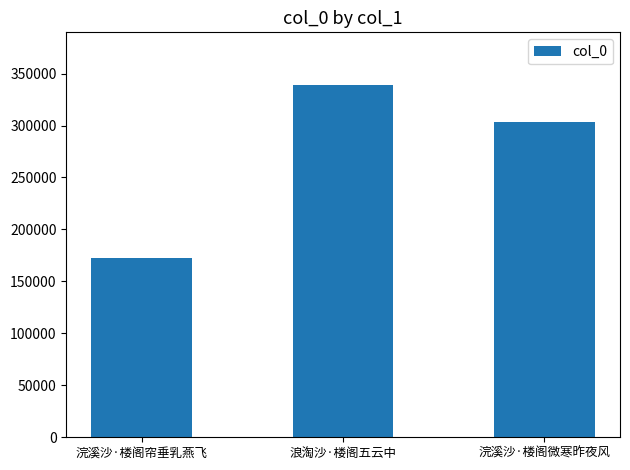

What is the change in value from 浣溪沙·楼阁帘垂乳燕飞 to 浪淘沙·楼阁五云中?

+166019